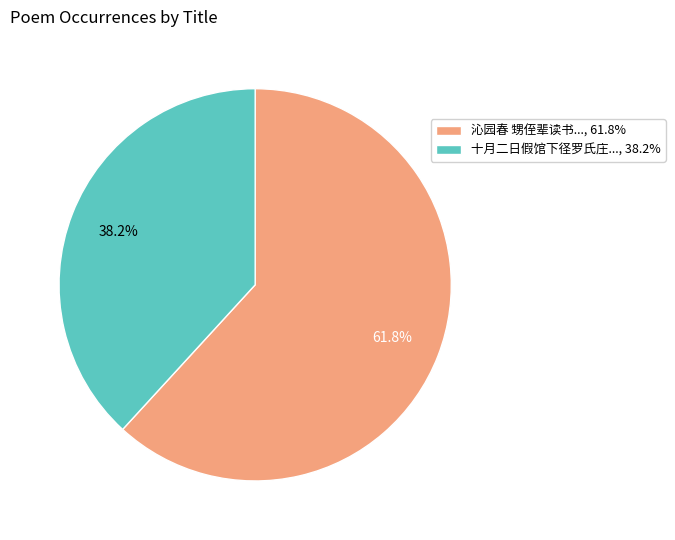

Between 沁园春 甥侄辈读书..., 61.8% and 十月二日假馆下径罗氏庄..., 38.2%, which is larger?

沁园春 甥侄辈读书..., 61.8%